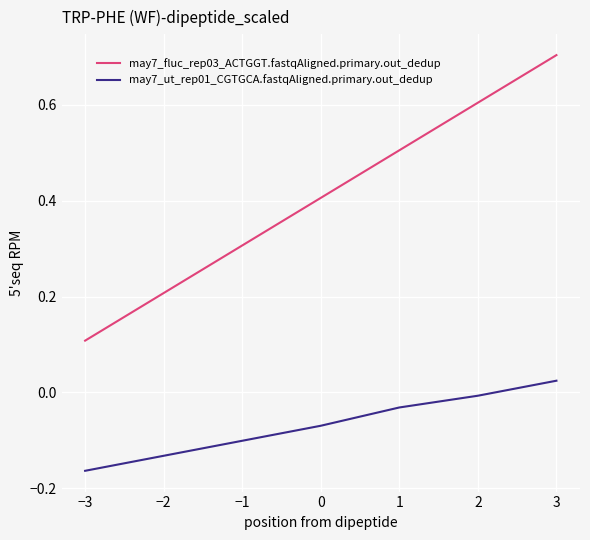

Is this an area chart (filled region under the line)?

No